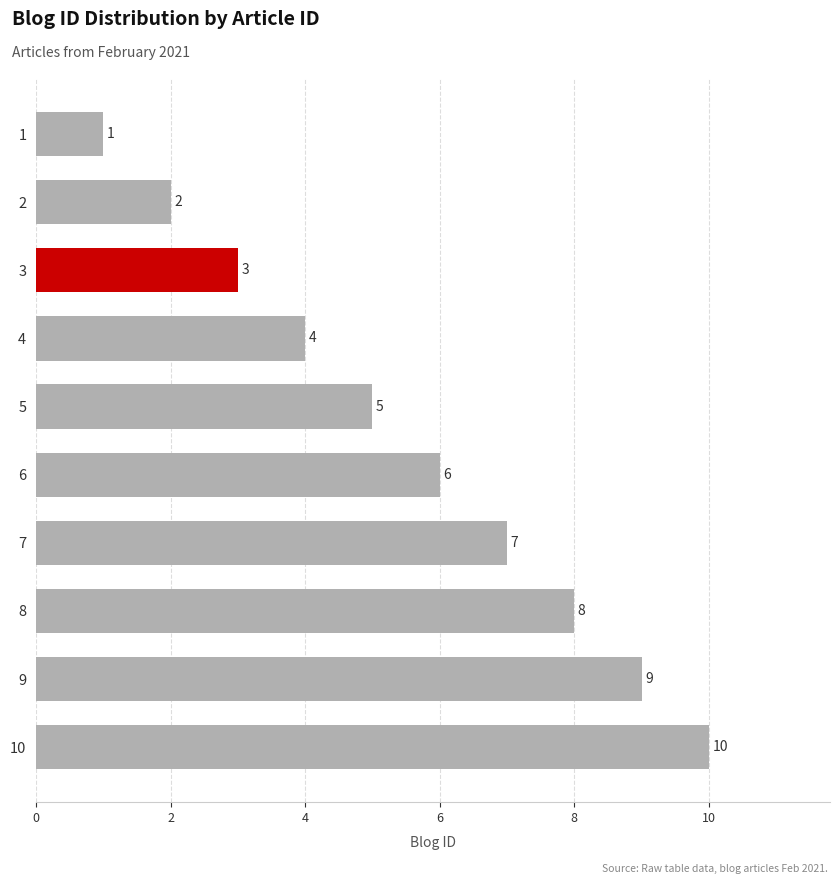

Which label corresponds to the largest value in the chart?

10